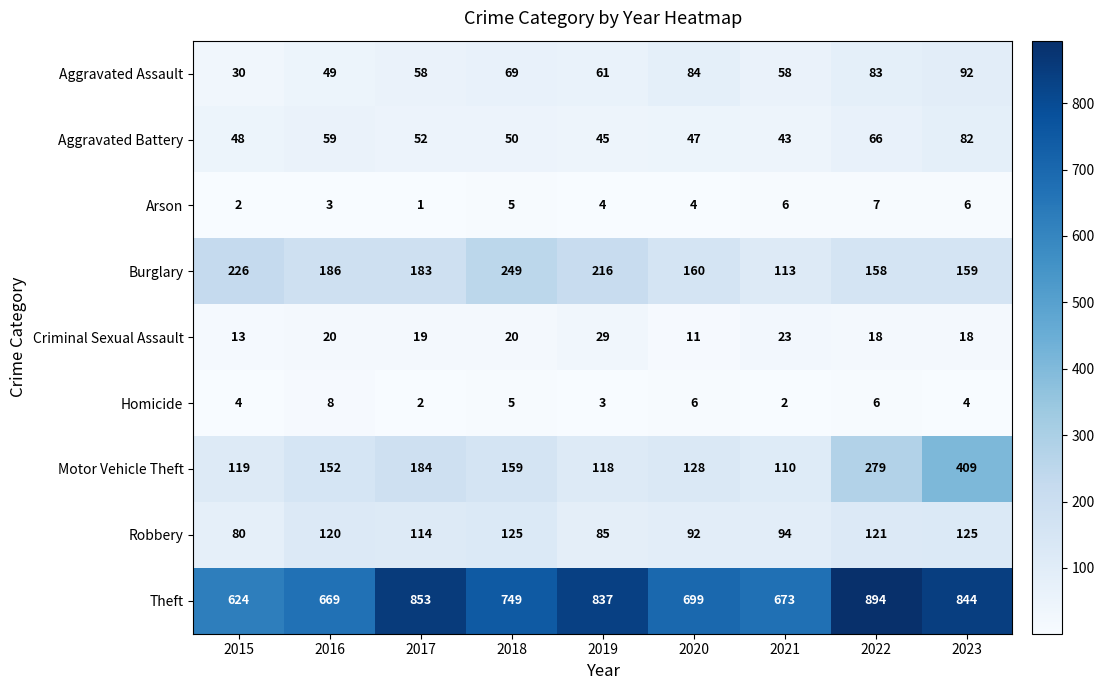

Rank the series by their maximum value, from highest to lowest.

Theft, Motor Vehicle Theft, Burglary, Robbery, Aggravated Assault, Aggravated Battery, Criminal Sexual Assault, Homicide, Arson